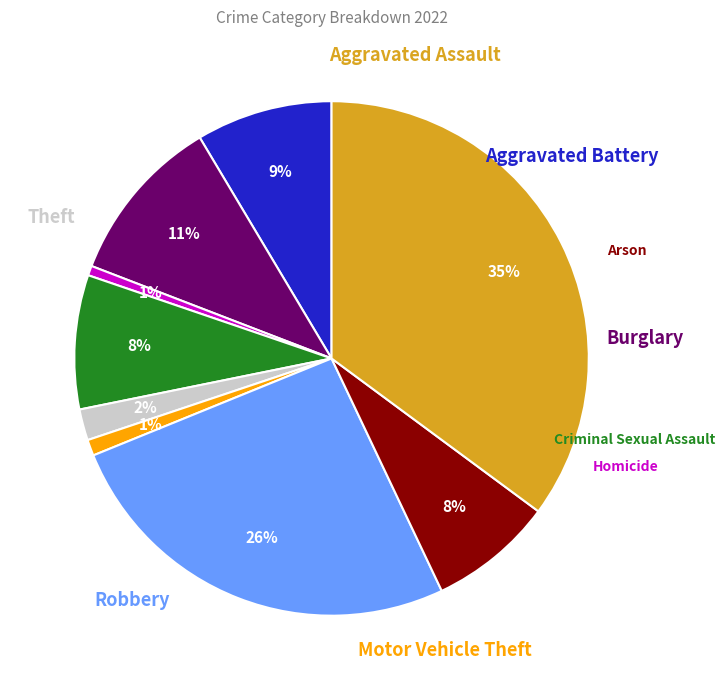

Is there a majority slice in this chart?

No